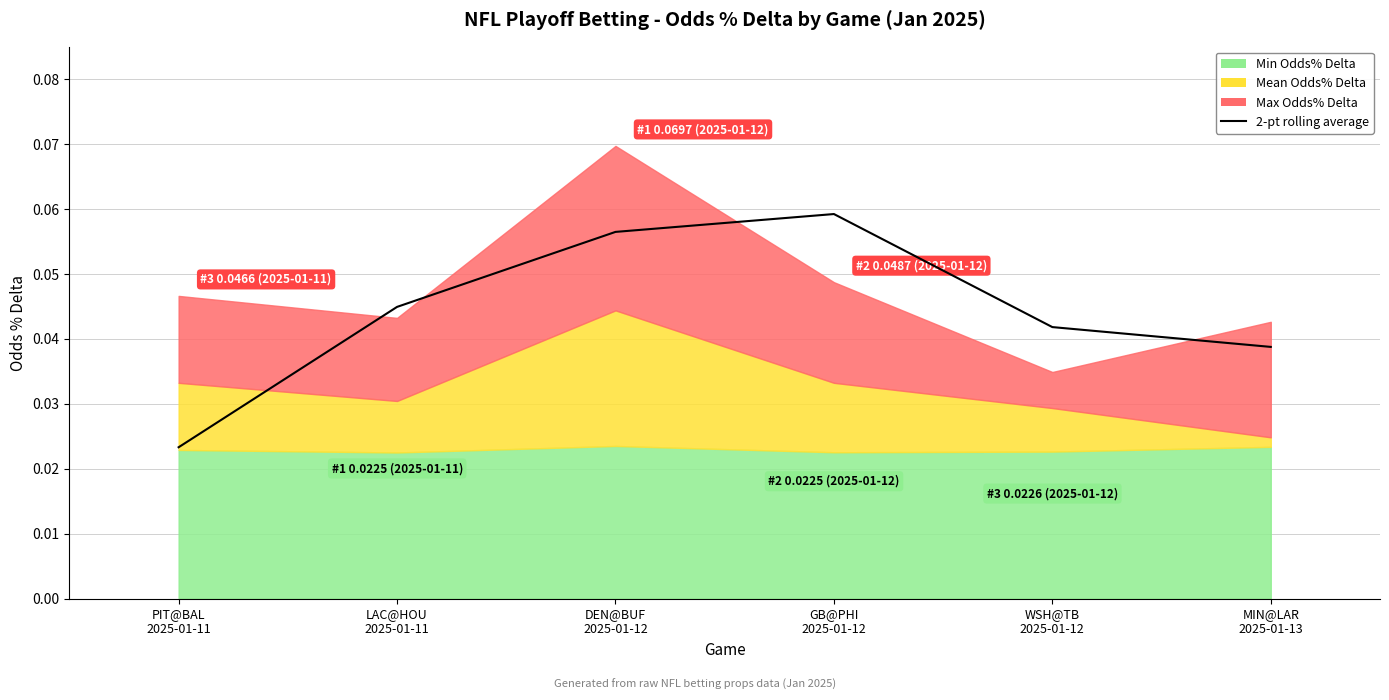

What position from the left is MIN@LAR
2025-01-13?

6